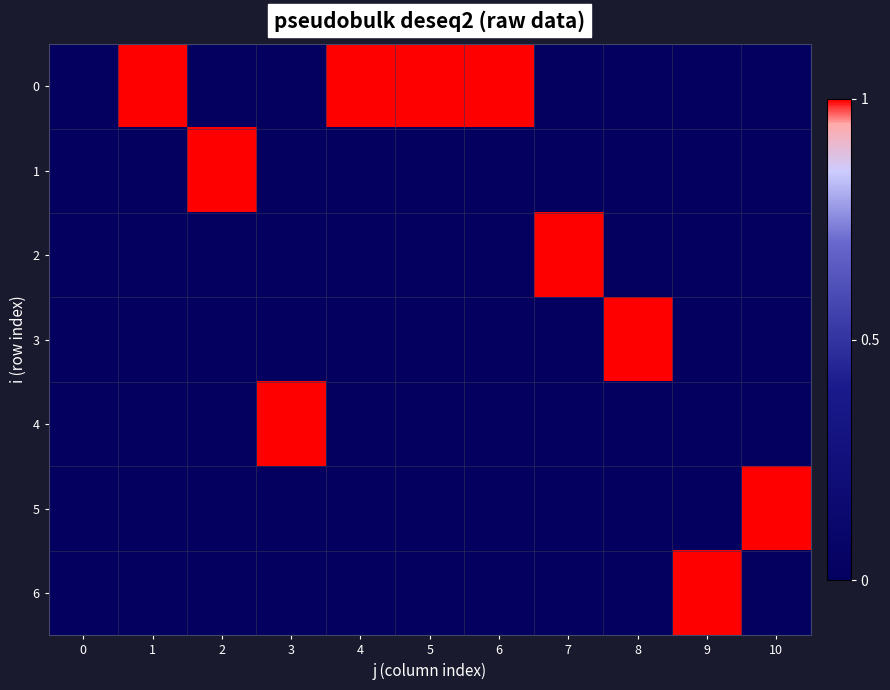

Reading left to right, transcribe all the data shown in this chart.

0: 0=0	1=1	2=0	3=0	4=1	5=1	6=1	7=0	8=0	9=0	10=0
1: 0=0	1=0	2=1	3=0	4=0	5=0	6=0	7=0	8=0	9=0	10=0
2: 0=0	1=0	2=0	3=0	4=0	5=0	6=0	7=1	8=0	9=0	10=0
3: 0=0	1=0	2=0	3=0	4=0	5=0	6=0	7=0	8=1	9=0	10=0
4: 0=0	1=0	2=0	3=1	4=0	5=0	6=0	7=0	8=0	9=0	10=0
5: 0=0	1=0	2=0	3=0	4=0	5=0	6=0	7=0	8=0	9=0	10=1
6: 0=0	1=0	2=0	3=0	4=0	5=0	6=0	7=0	8=0	9=1	10=0